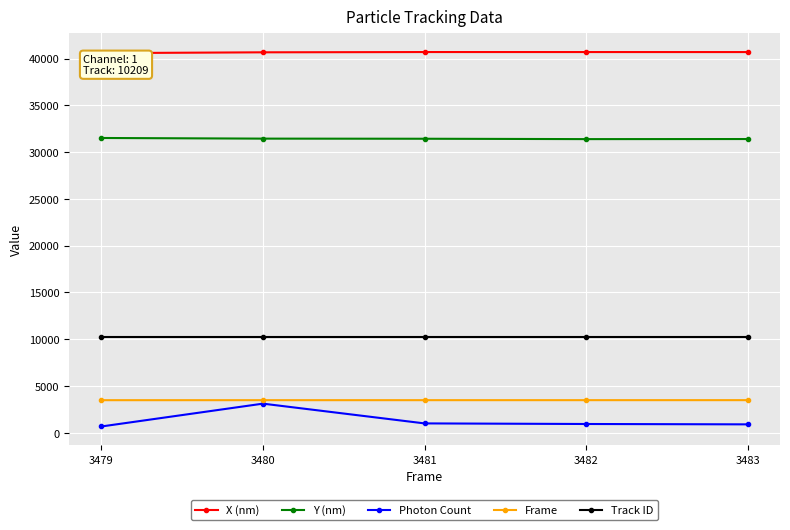

Is the value of X (nm) at 3480 greater than the value of Frame at 3480?

Yes